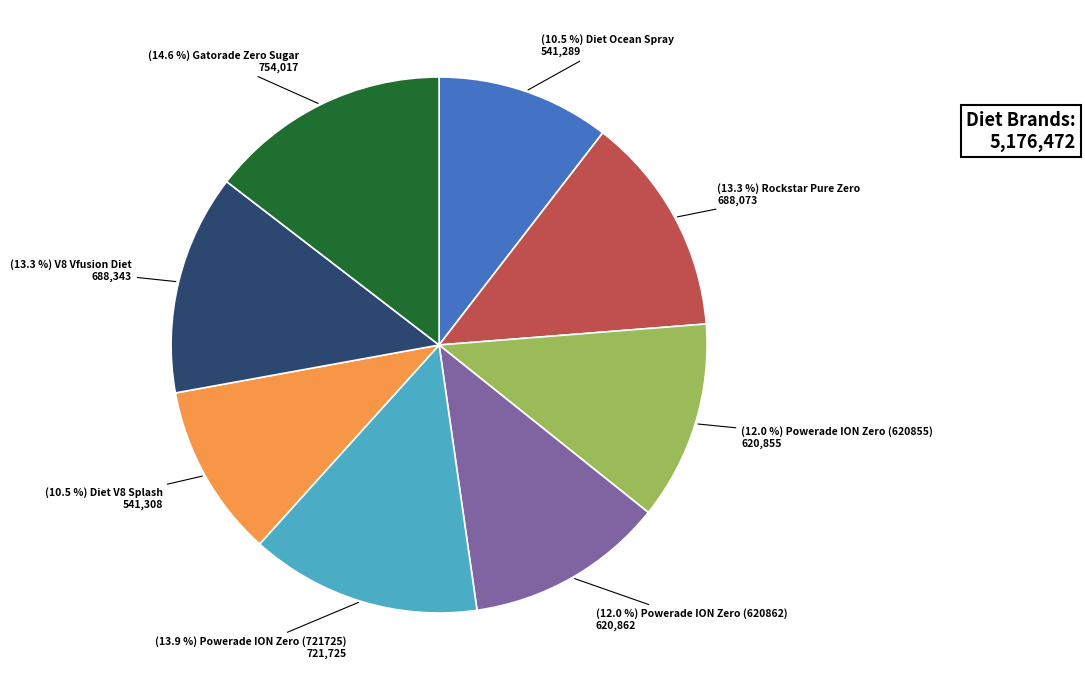

Count the number of slices in the pie.

8